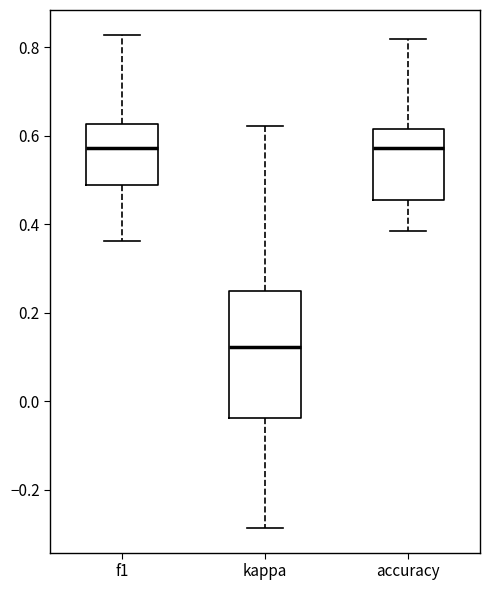

Reading left to right, transcribe this box plot: for each box, give where its median line is, the range the box spans, and where its two whiskers end, as read against the y-axis. The values are not printed on the chart, so give them approximately, as read against the axis.

f1: median 0.58, box 0.48 to 0.62, whiskers 0.36 to 0.82
kappa: median 0.12, box -0.04 to 0.26, whiskers -0.28 to 0.62
accuracy: median 0.58, box 0.46 to 0.62, whiskers 0.38 to 0.82